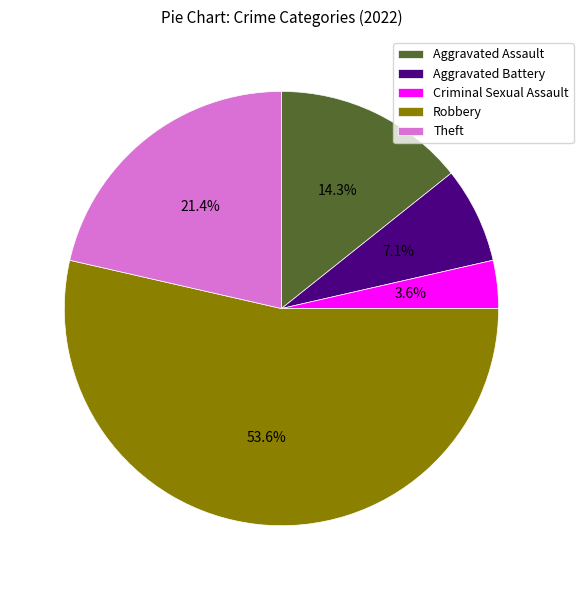

Which has a higher value, Aggravated Assault or Theft?

Theft